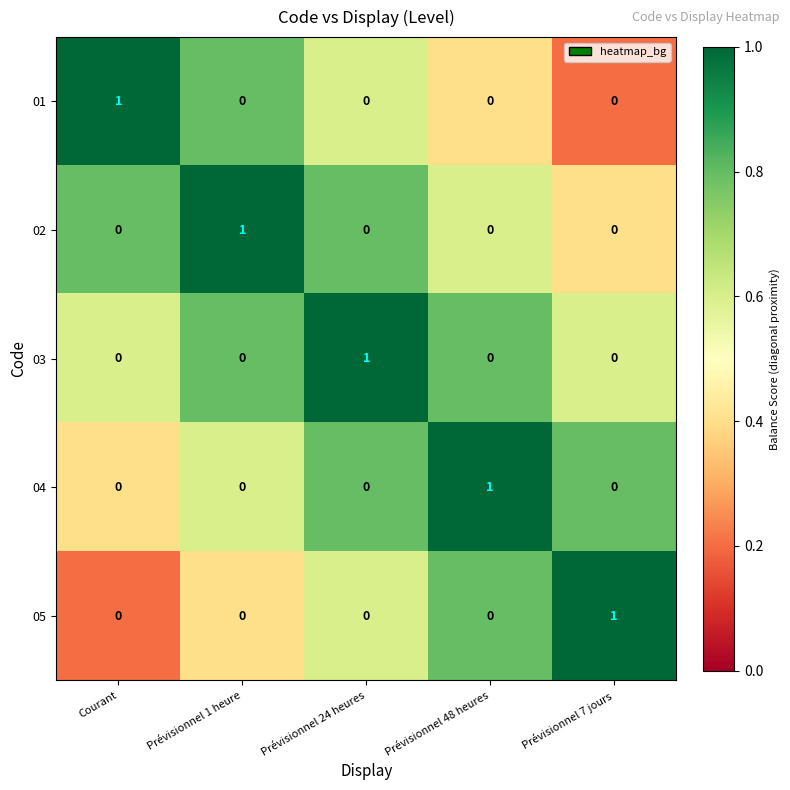

The value of 04 at Prévisionnel 7 jours is 0. True or false?

True